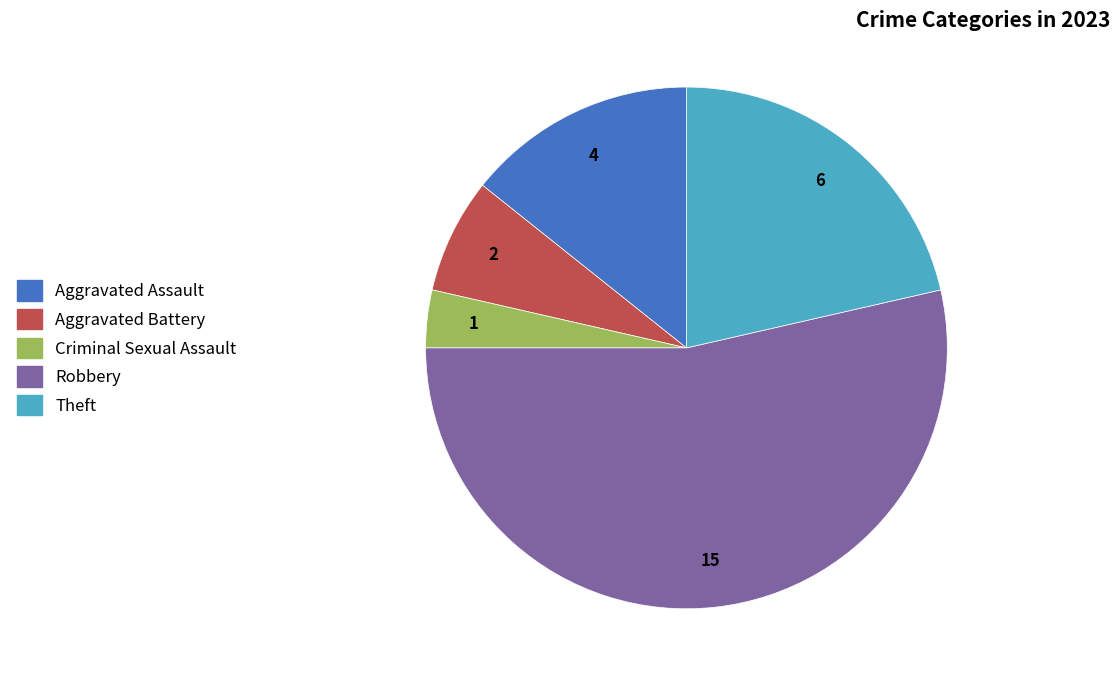

True or false: Robbery accounts for 54% of the total.

True